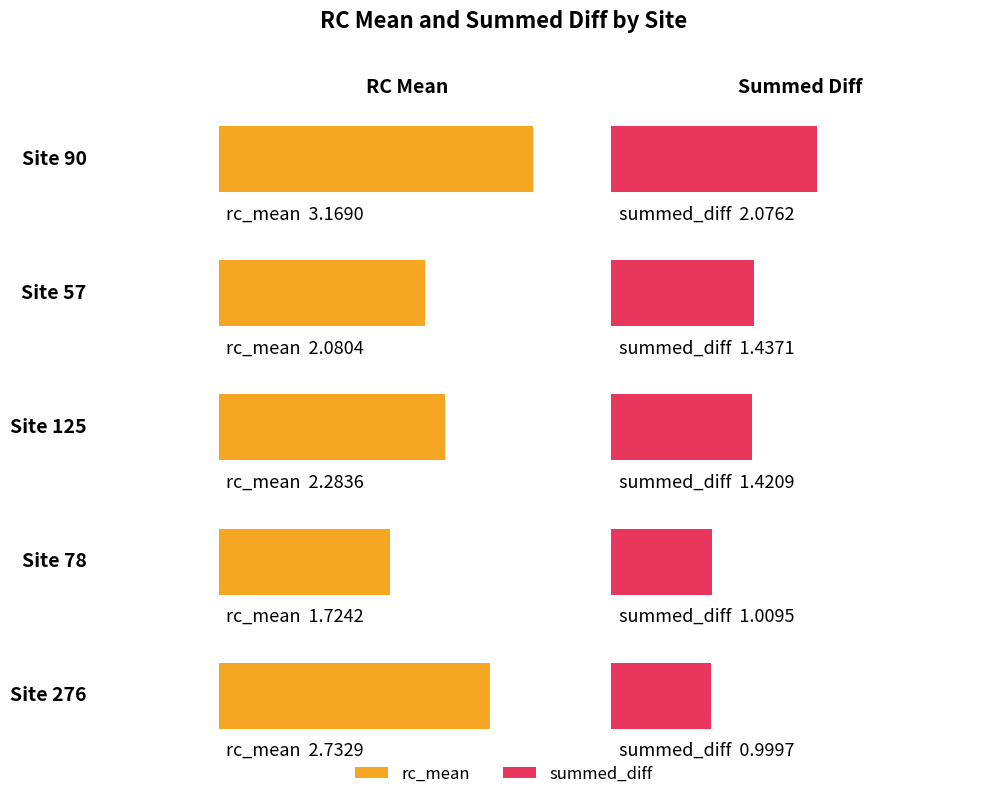

What is the spread (max minus min) of values at Site 276?

1.7